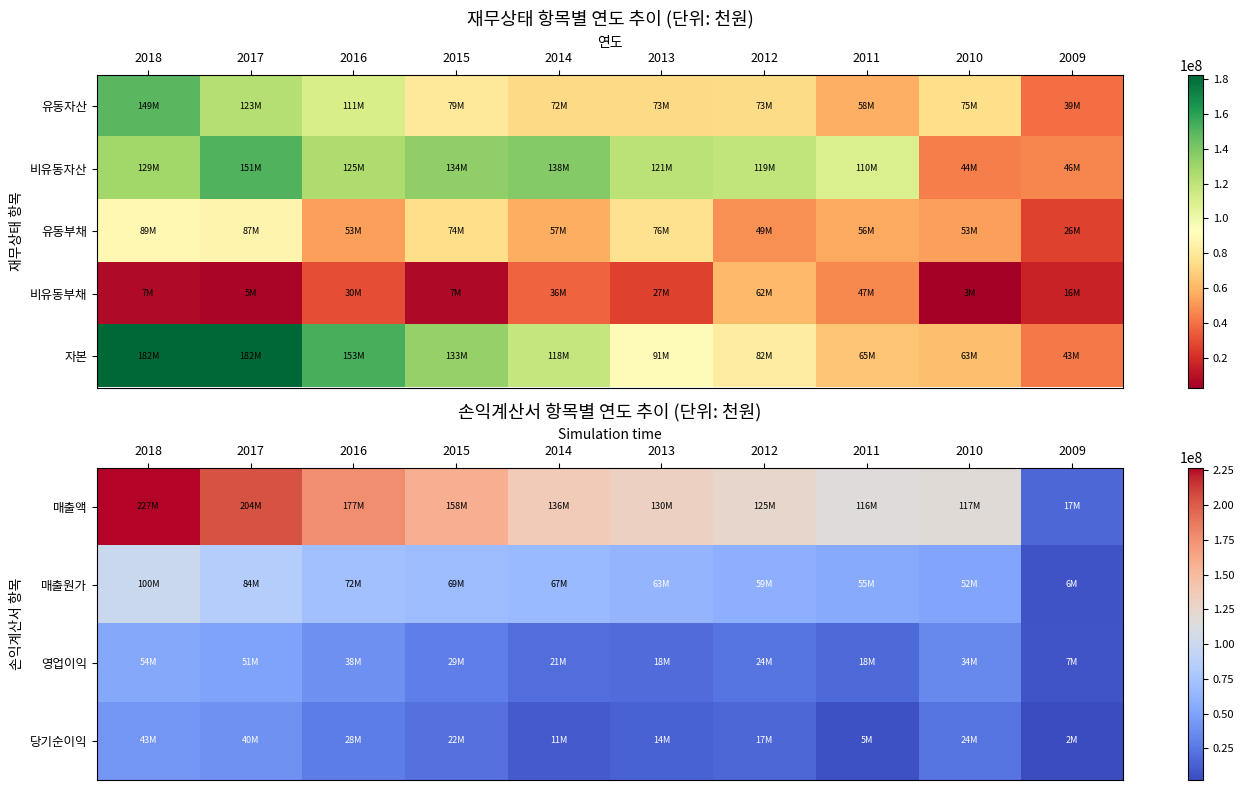

At how many categories does at least one series exceed 109685695?

9